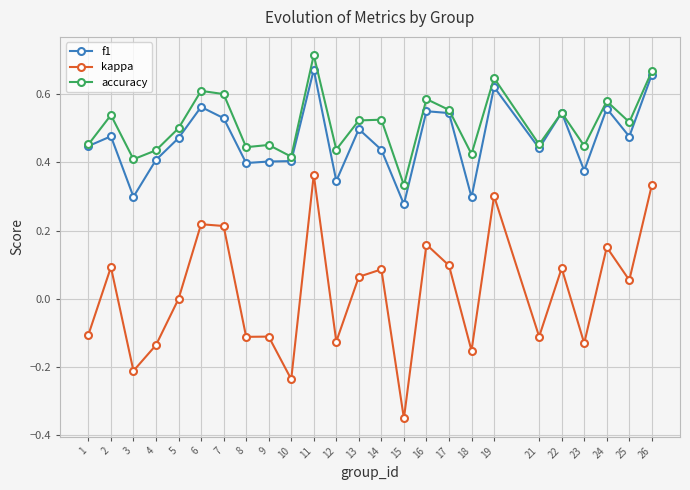

At 6, list the series in order from largest to smallest.

accuracy, f1, kappa